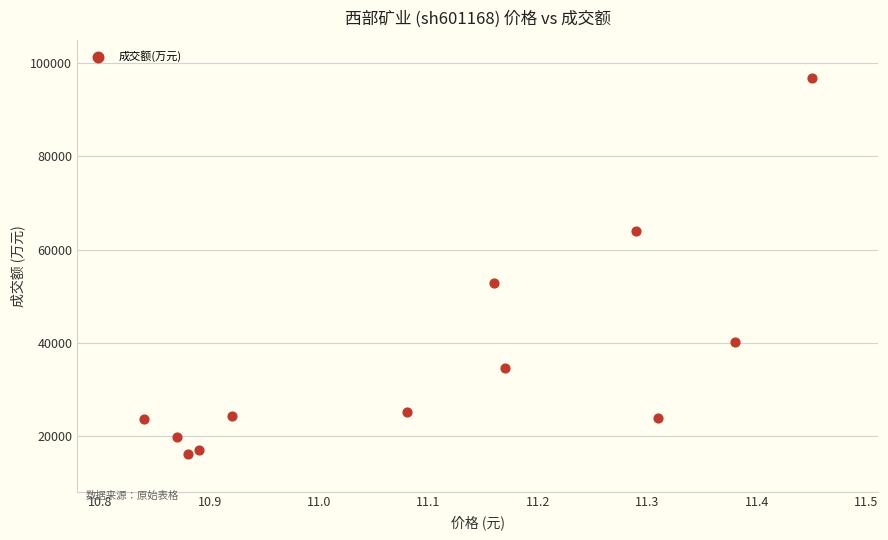

What Y value in the scatter plot is closest to 56534?

52796